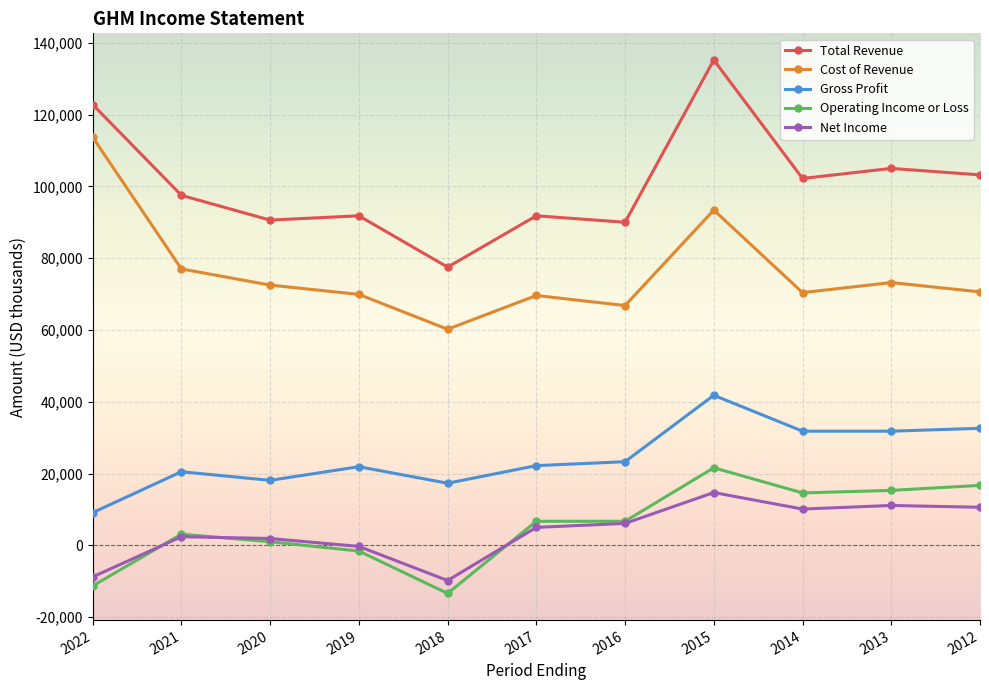

What is the difference between the maximum and minimum values in the Net Income series?

24500